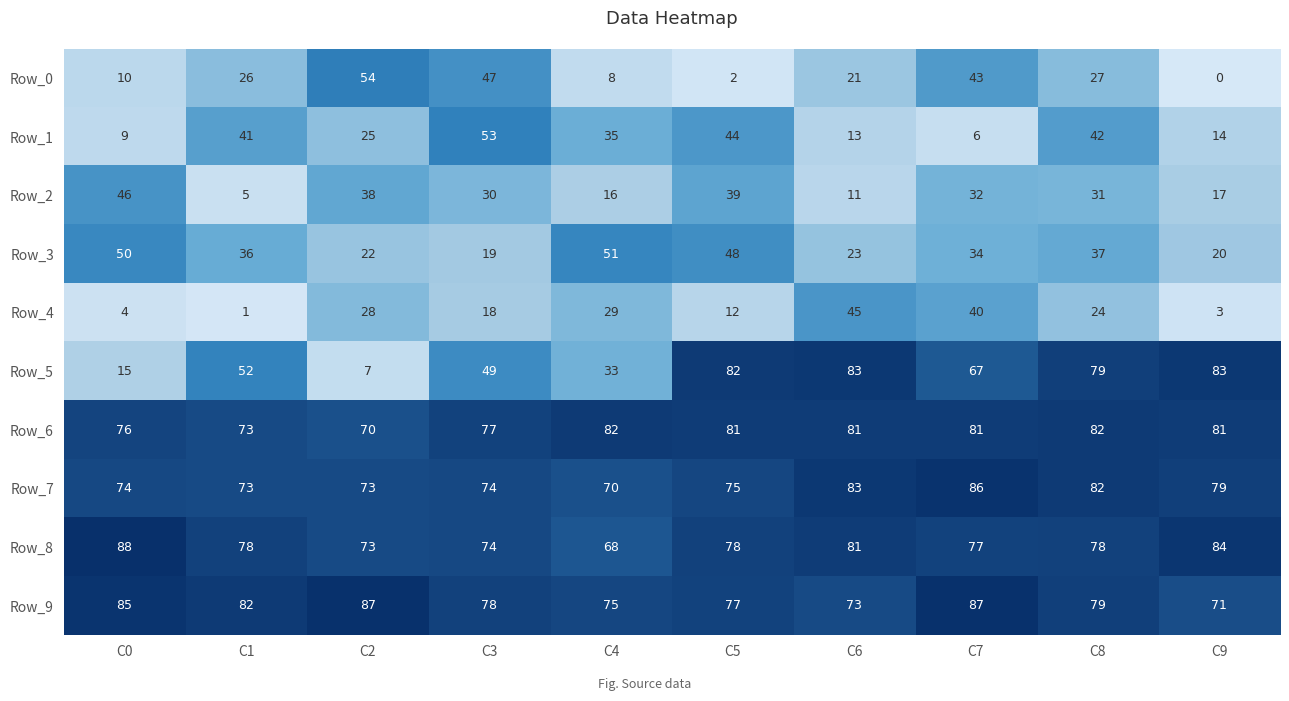

The Row_9 series shows 85 at C0. True or false?

True